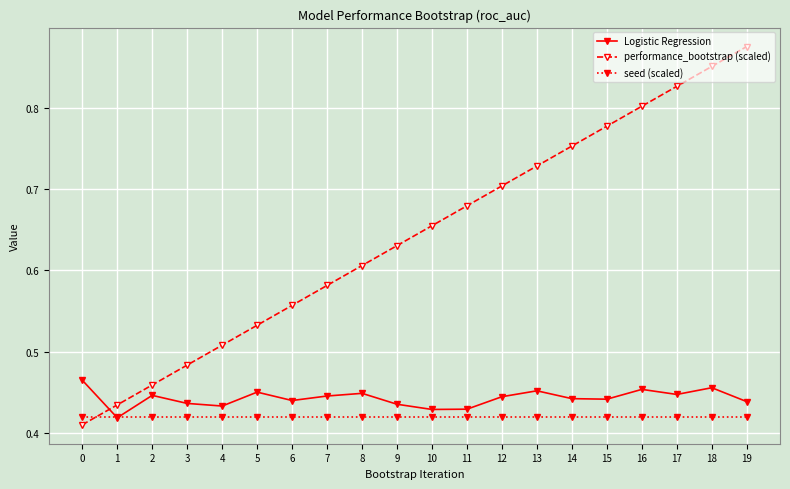

Which label corresponds to the largest value in the chart?

19